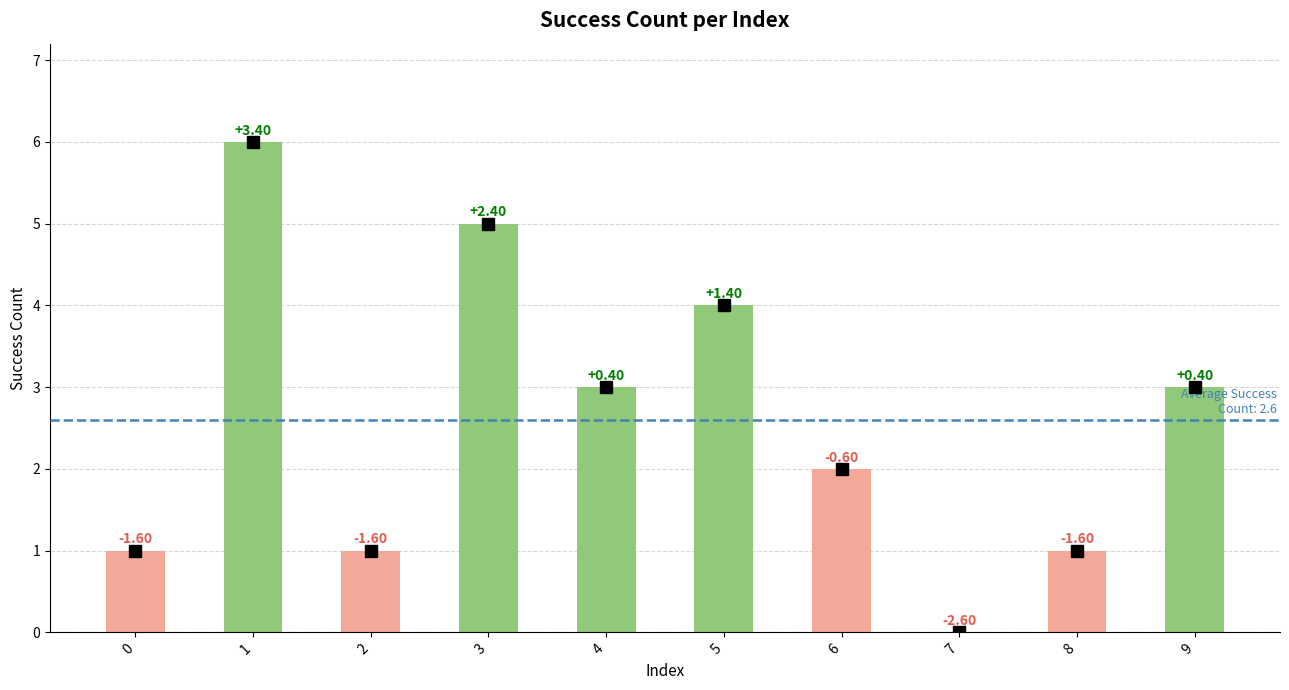

What is the sum of all values?

26